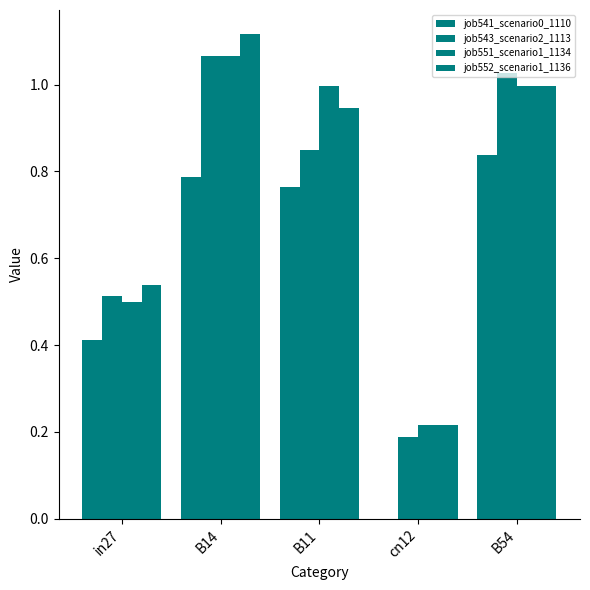

How many data points does each series have?

5